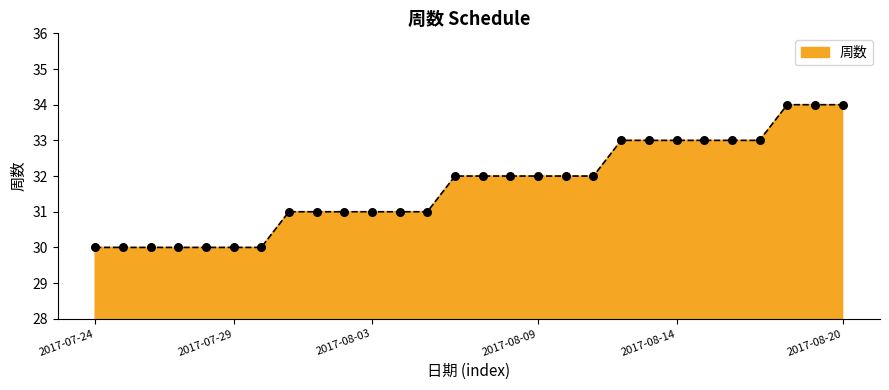

What is the minimum value shown in the chart?

30